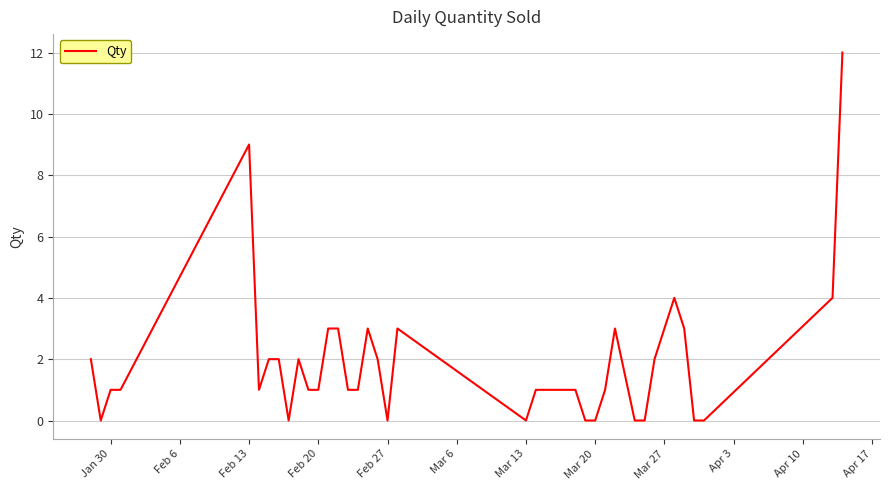

What is the maximum value shown in the chart?

12